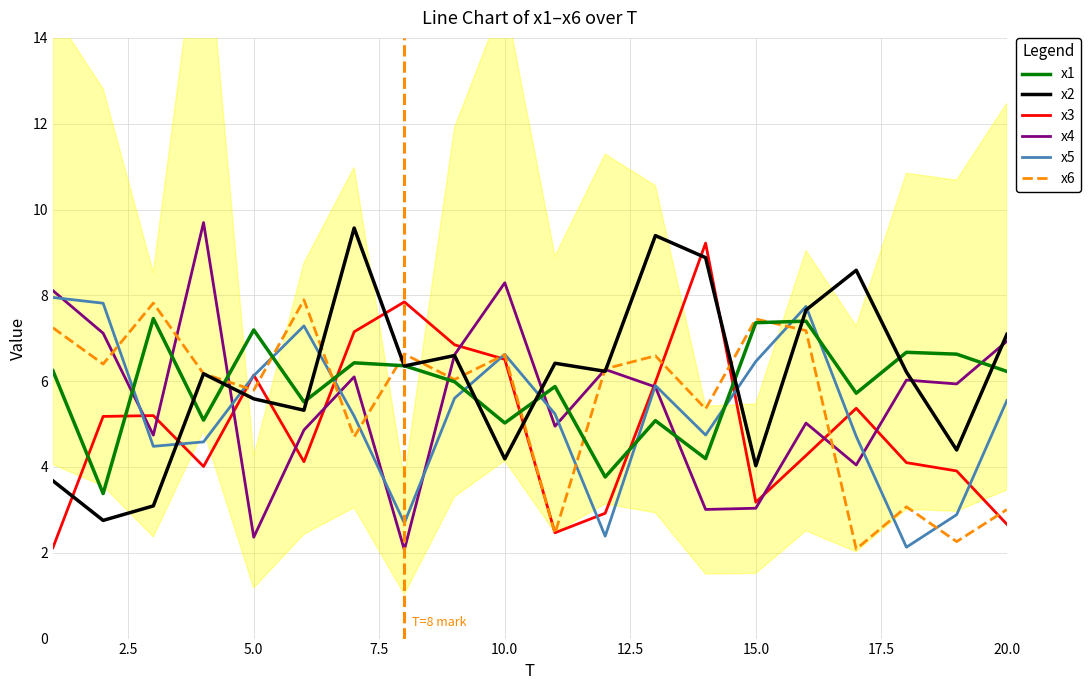

What is the sum of all x5 values?

106.1